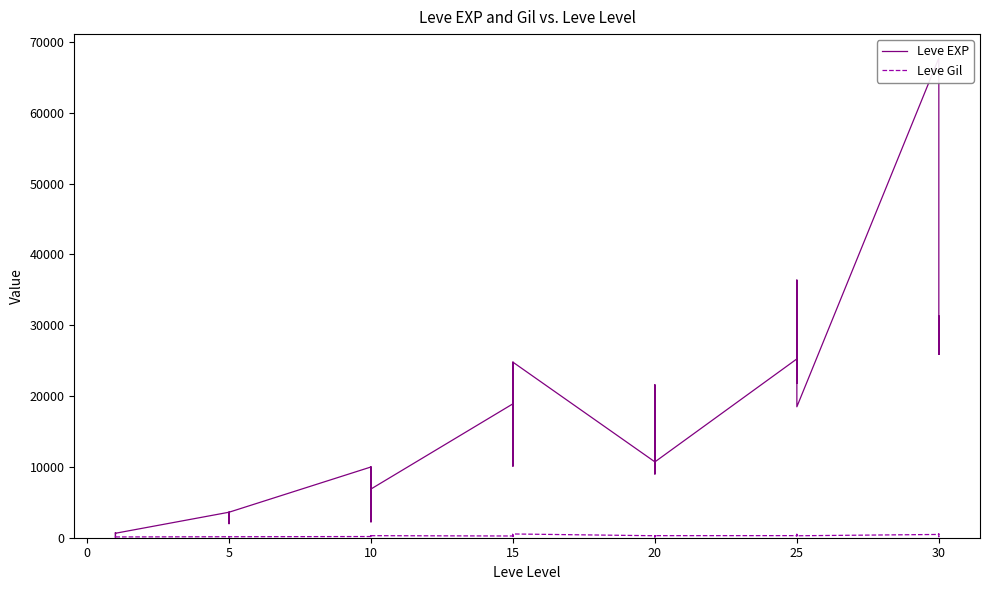

Rank the series at 10 from lowest to highest value.

Leve Gil, Leve EXP